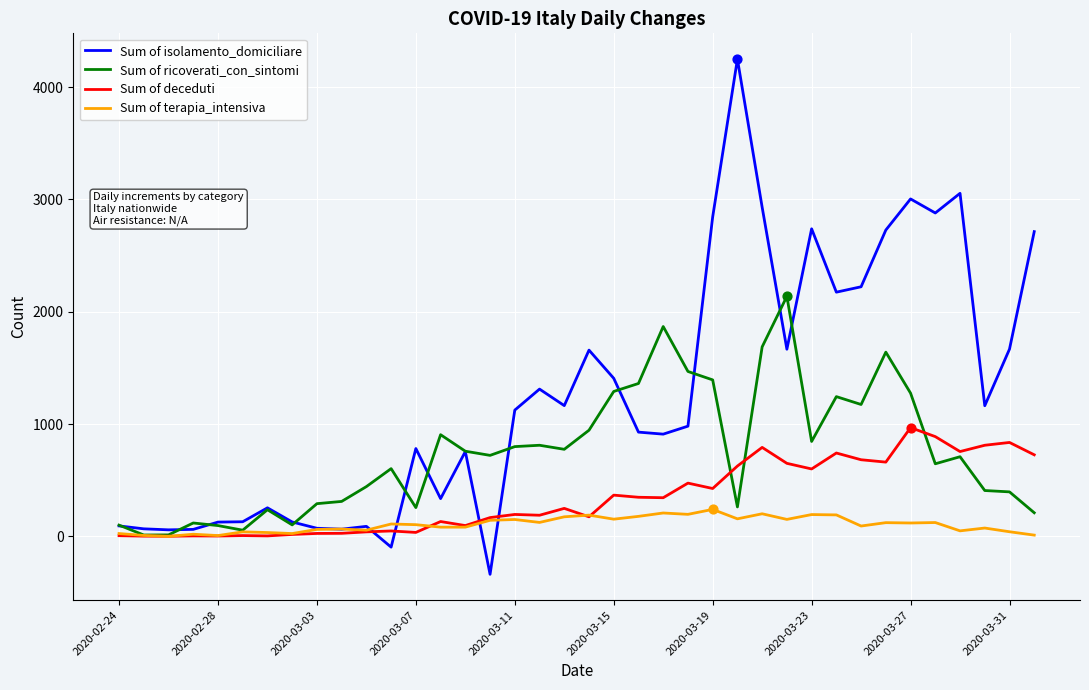

Which series has the widest spread of values?

Sum of isolamento_domiciliare